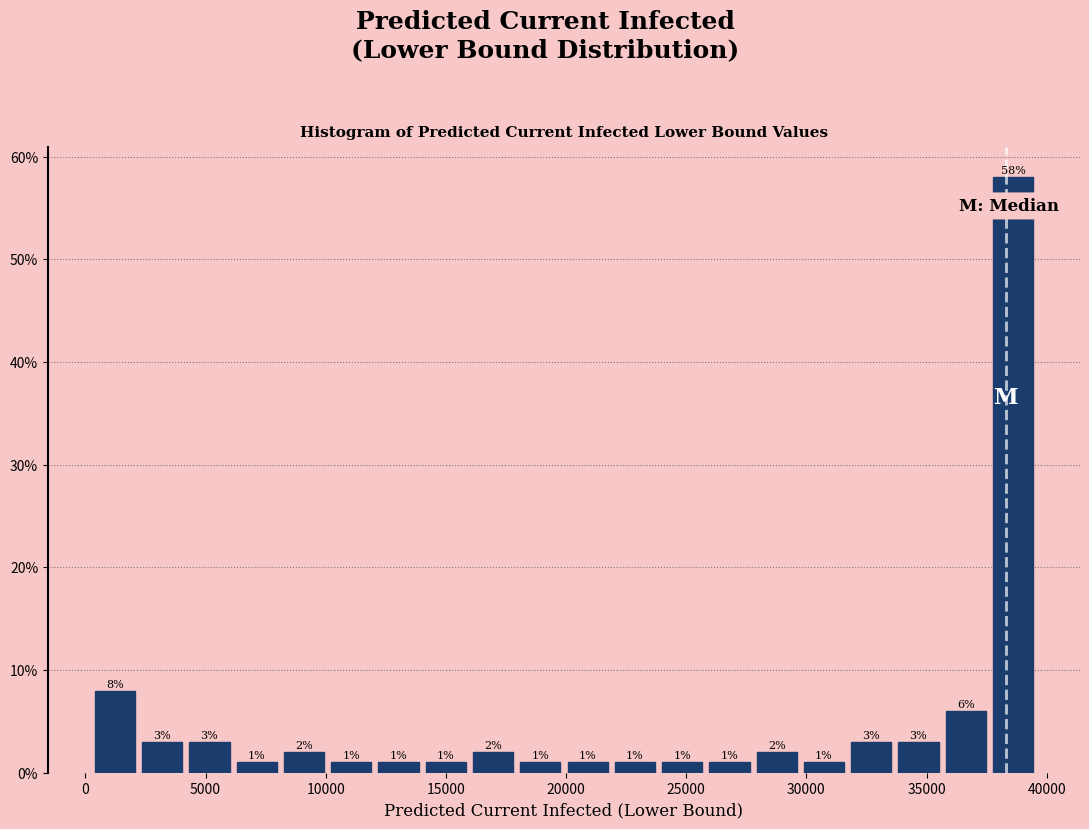

Read against the x-axis, roughly where is the centre of the tallest bar?

38500